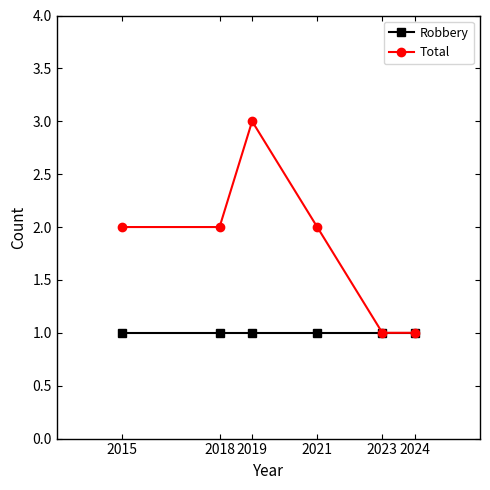

What is the maximum value for Robbery?

1